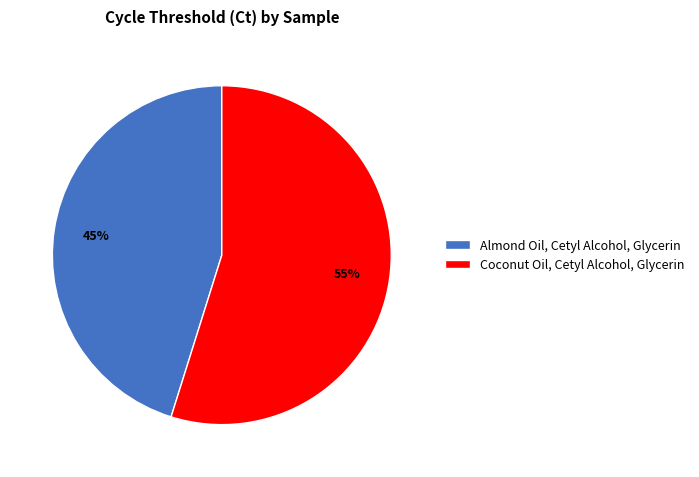

True or false: Almond Oil, Cetyl Alcohol, Glycerin accounts for 45% of the total.

True